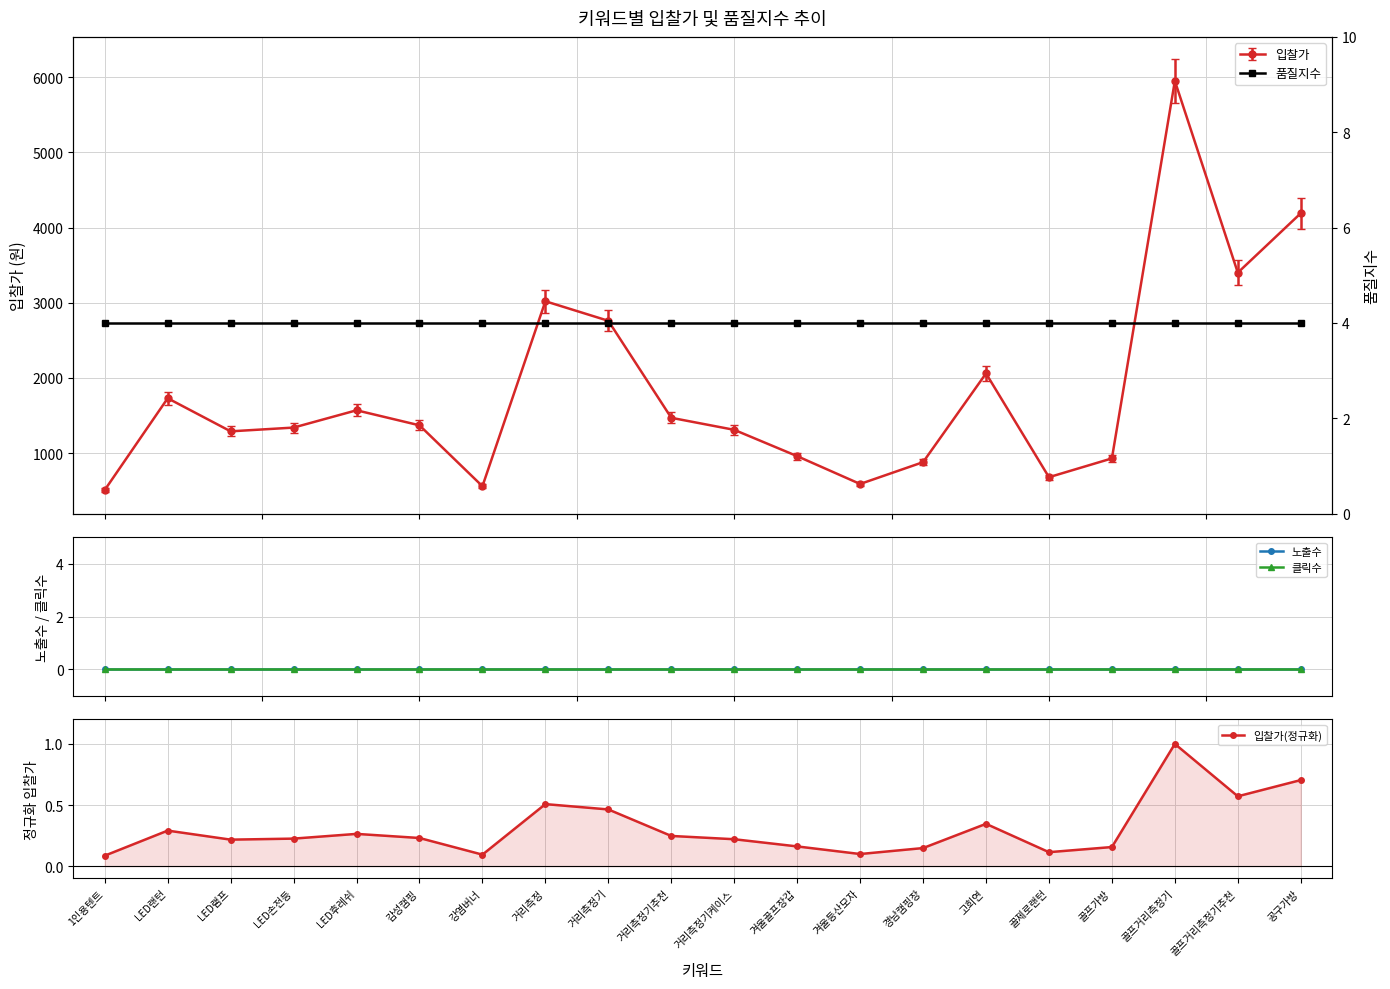

True or false: 클릭수 and 노출수 cross at least once.

False